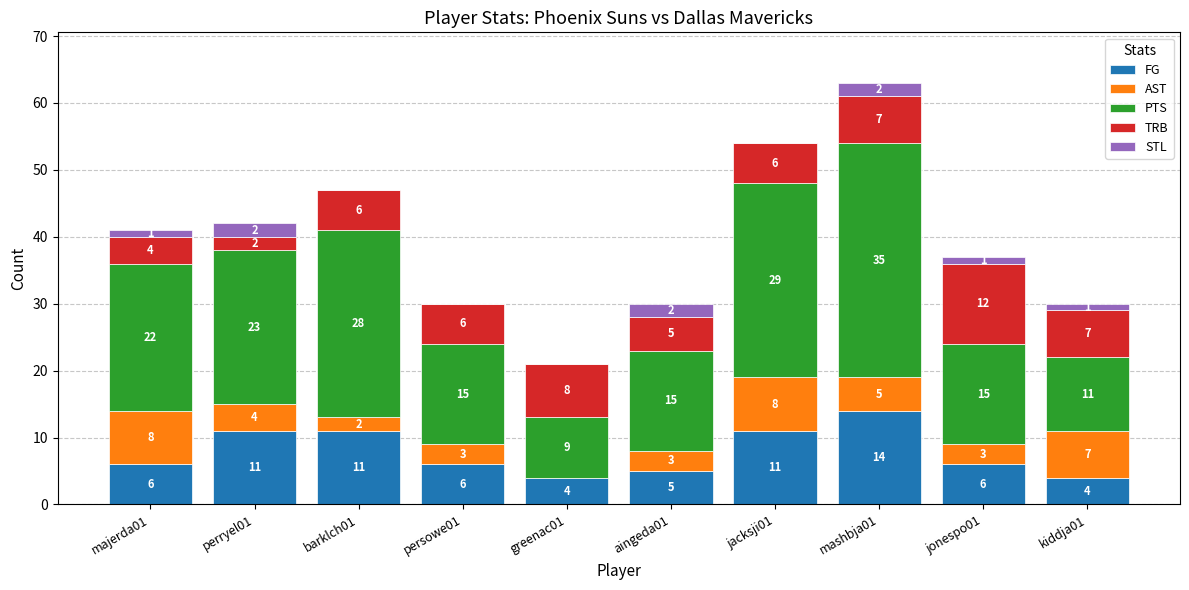

True or false: FG has a value of 8 at aingeda01.

False